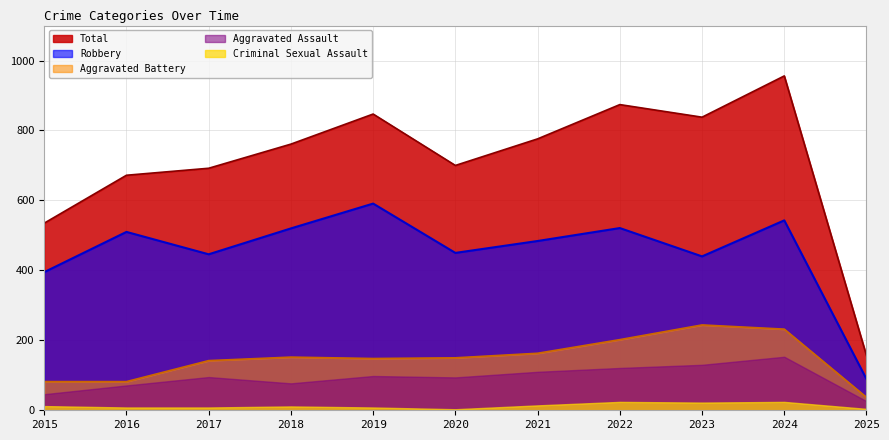

Rank the series at 2018 from lowest to highest value.

Criminal Sexual Assault, Aggravated Assault, Aggravated Battery, Robbery, Total